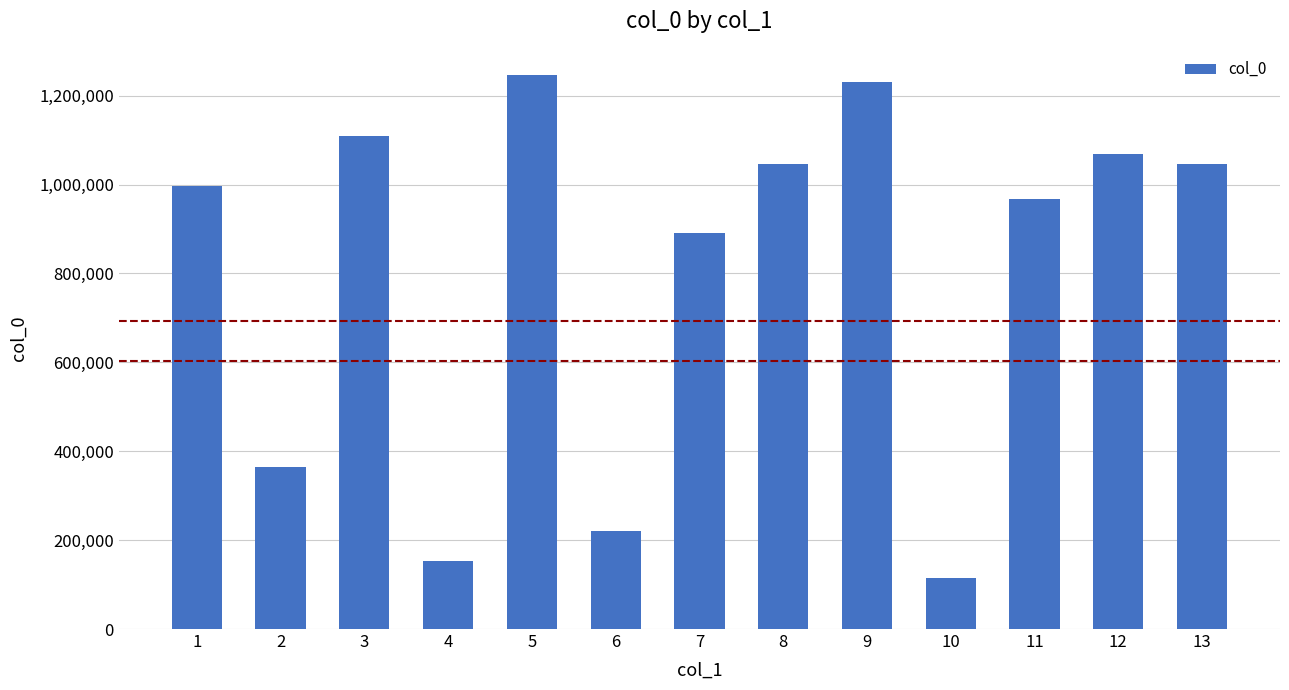

What is the smallest value displayed?

113889